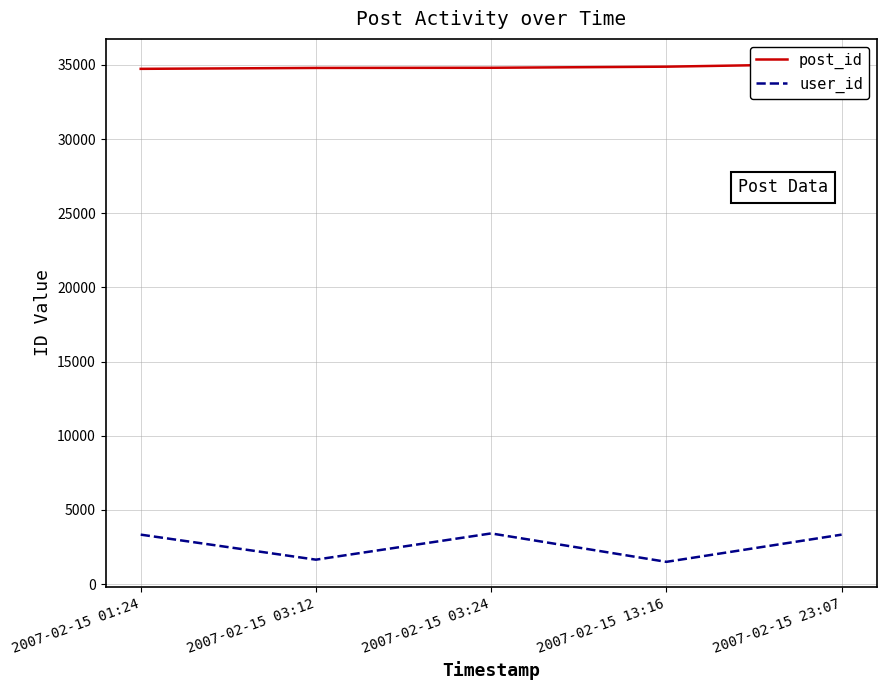

Where is user_id nearest to the value 2463?

2007-02-15 03:12